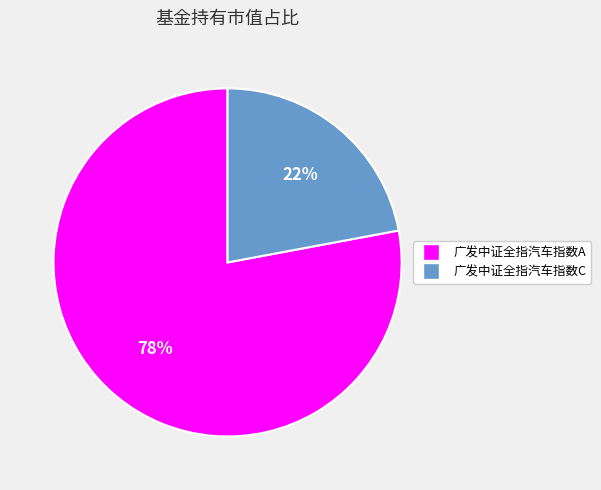

True or false: 广发中证全指汽车指数C accounts for 9% of the total.

False